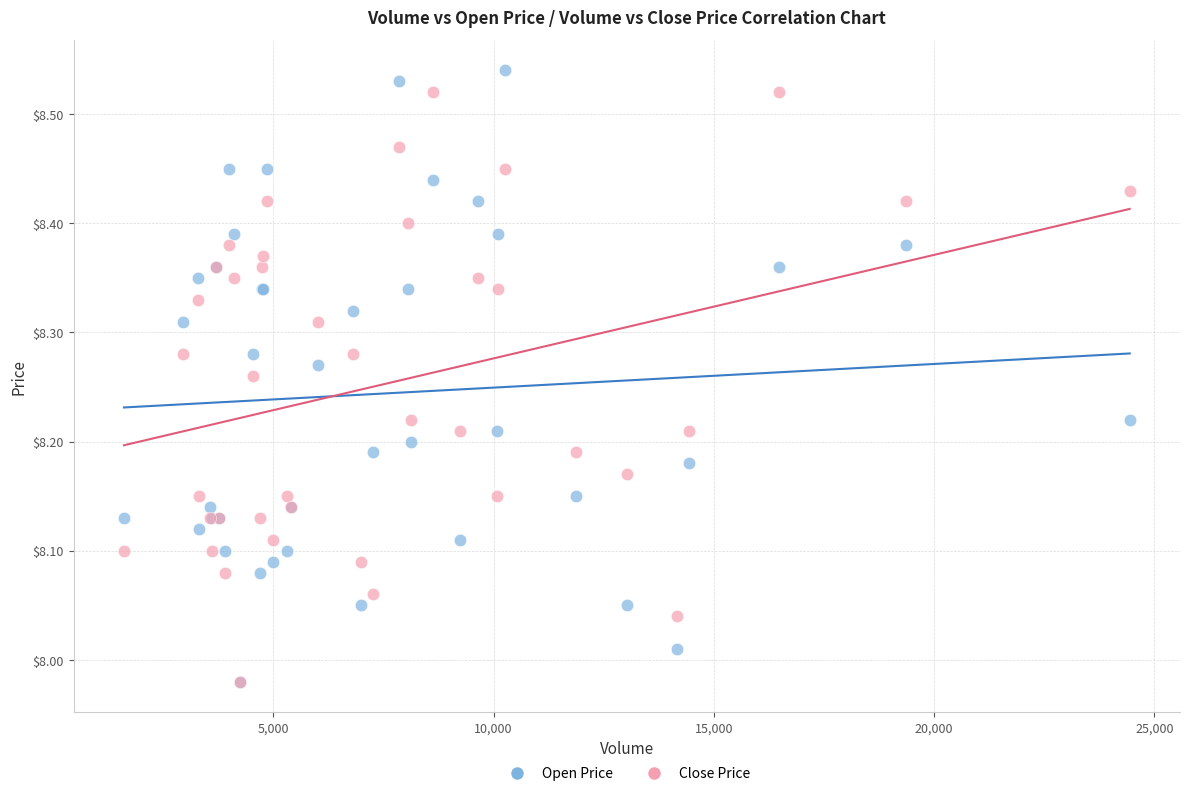

What are all the series names shown in the legend?

Open Price, Close Price